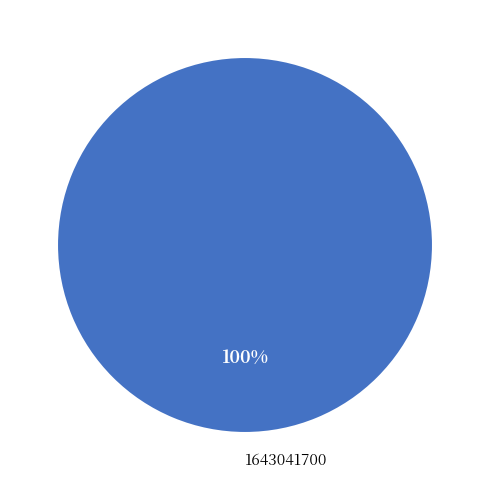

Which slice represents more than half of the pie?

1643041700